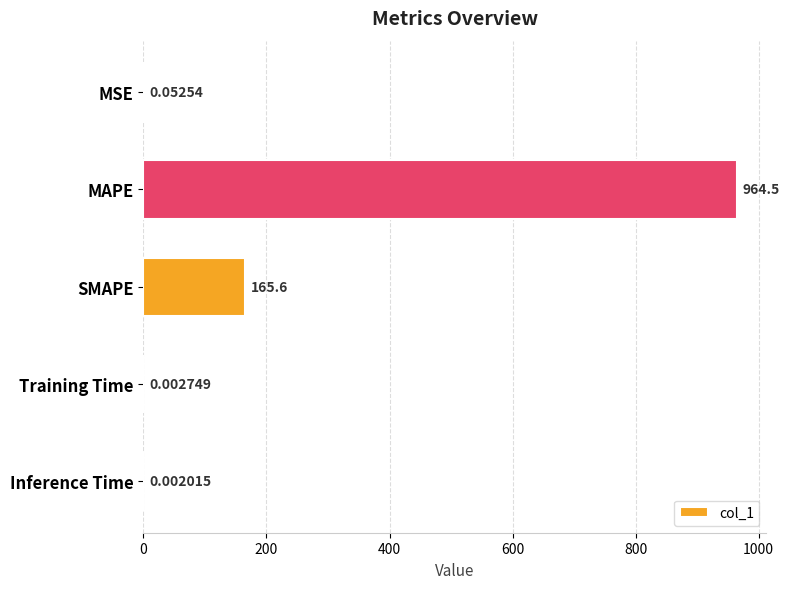

Where is the data nearest to the value 482?

SMAPE